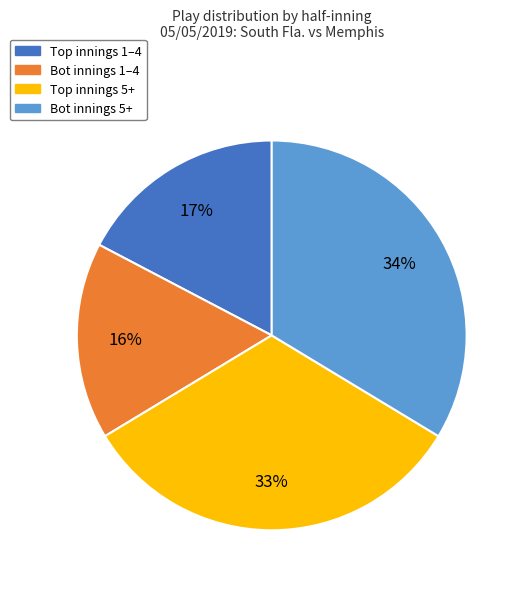

Does any single category account for the majority?

No